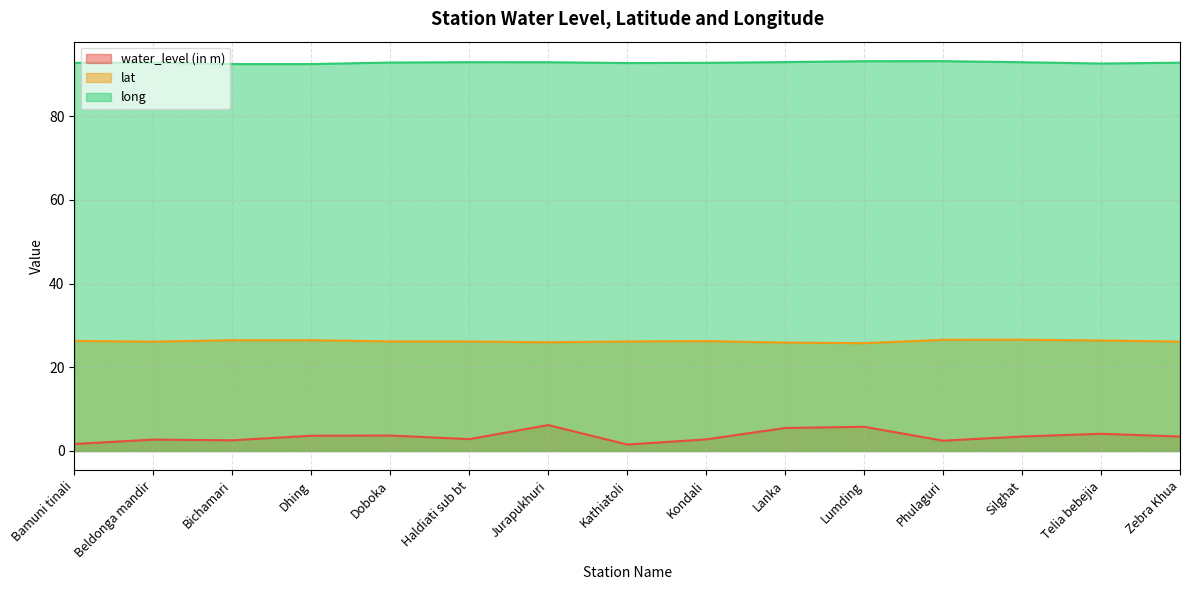

Is the value of water_level (in m) at Kondali greater than the value of lat at Silghat?

No